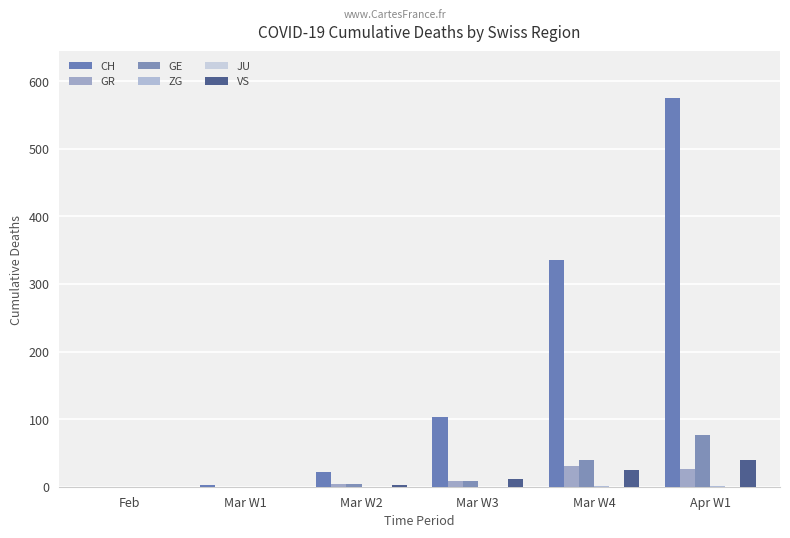

At which category is the sum across all series the highest?

Apr W1